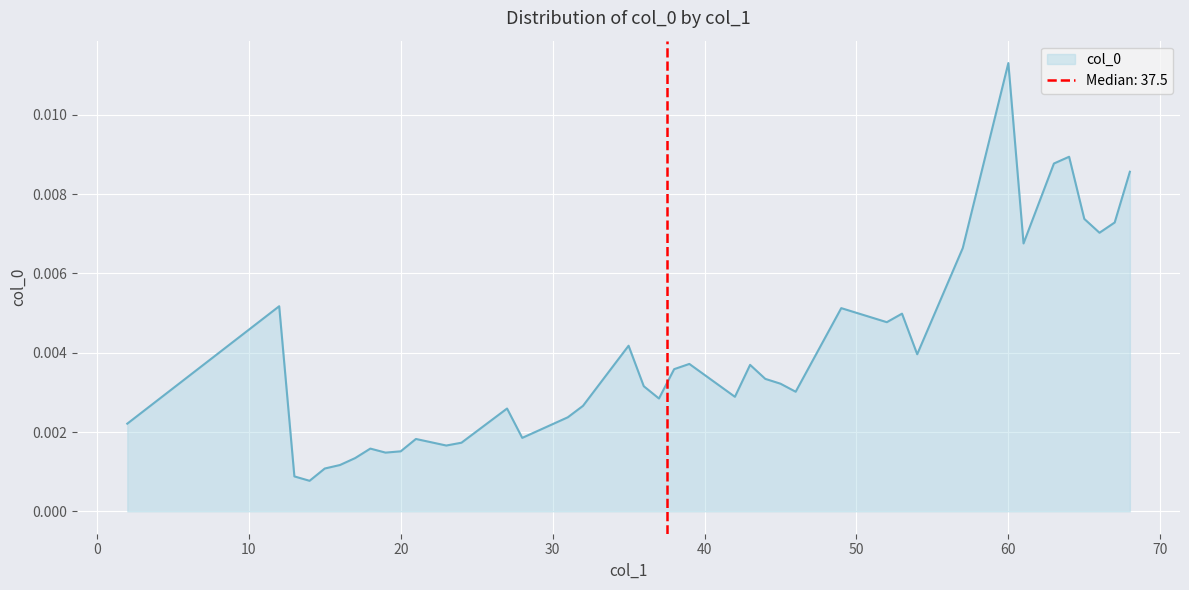

Where is the first local maximum?

12.0